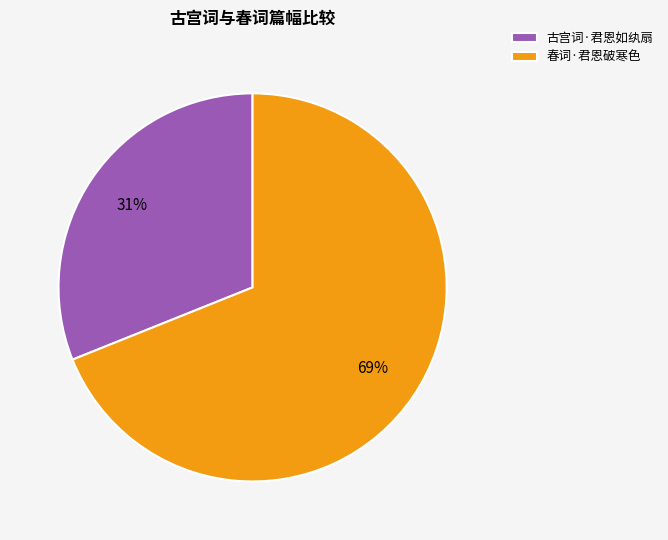

Count the number of slices in the pie.

2